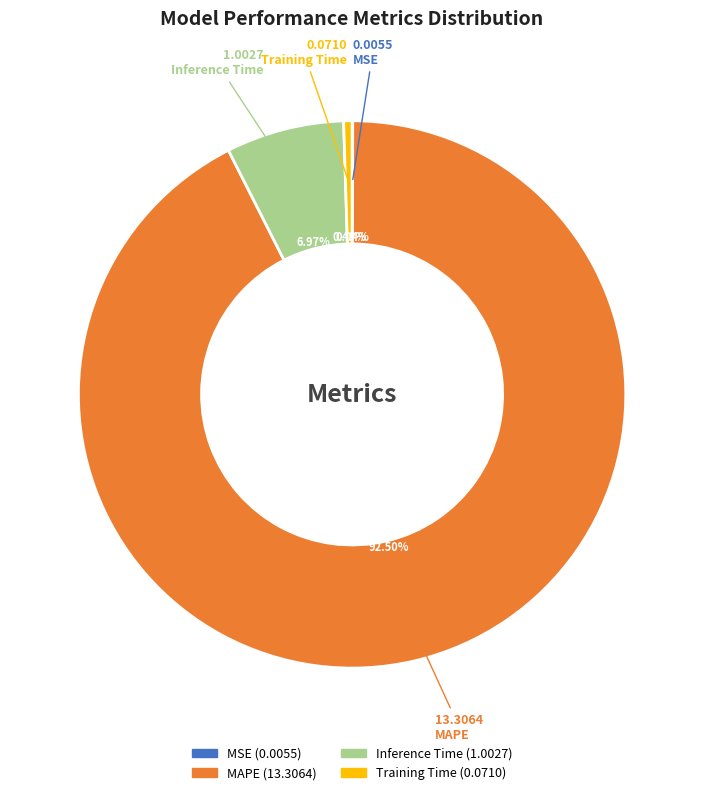

Do MAPE and Training Time together represent more than half of the pie?

Yes